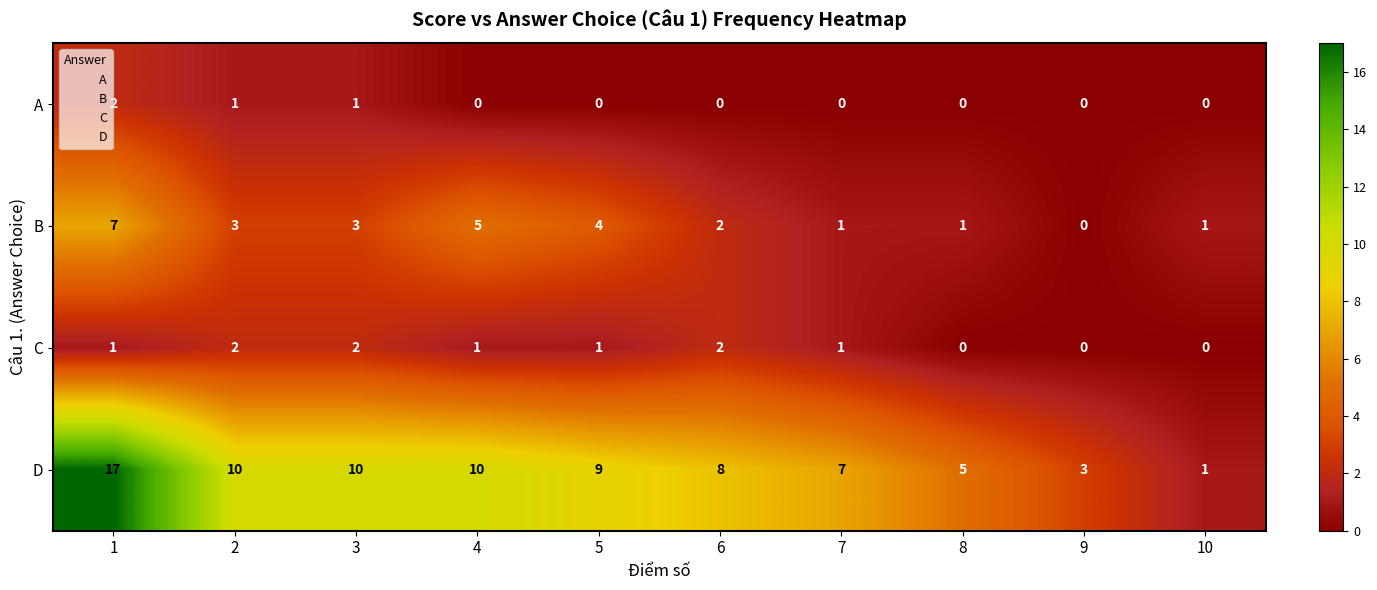

What is the highest value of the B series?

7